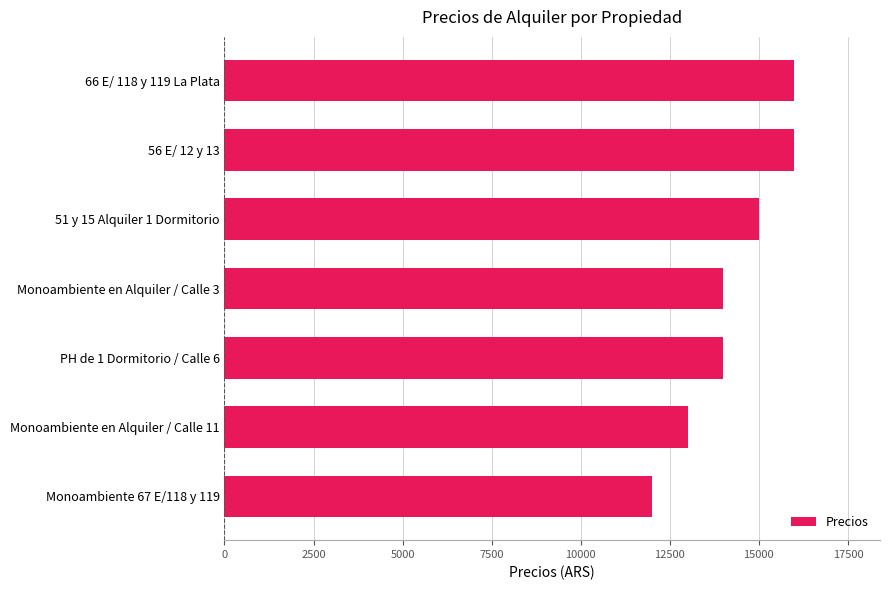

Count the number of categories in the chart.

7